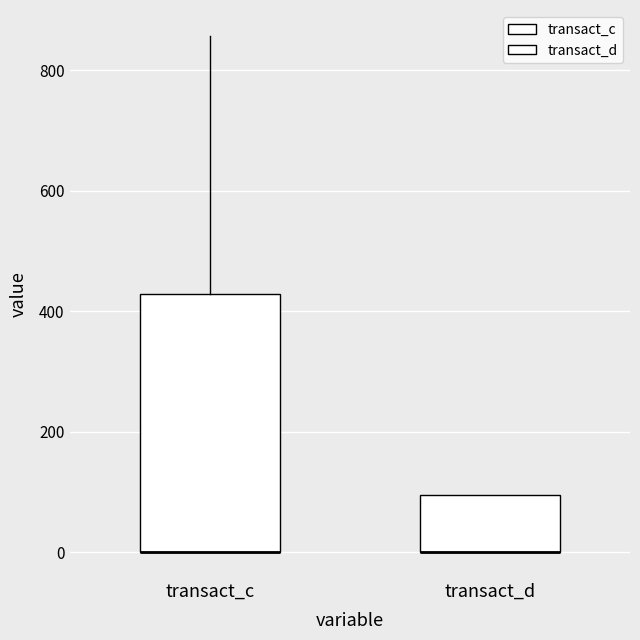

Reading left to right, transcribe this box plot: for each box, give where its median line is, the range the box spans, and where its two whiskers end, as read against the y-axis. The values are not printed on the chart, so give them approximately, as read against the axis.

transact_c: median 0 (drawn on the box's lower edge), box 0 to 420, whiskers 0 to 860
transact_d: median 0 (drawn on the box's lower edge), box 0 to 100, whiskers 0 to 100